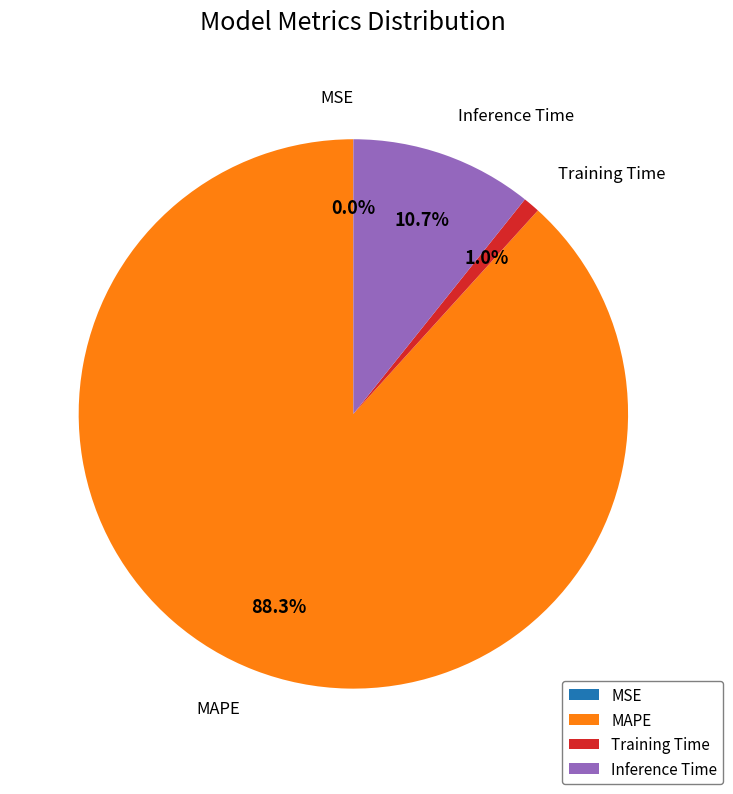

Which has a higher value, MAPE or Training Time?

MAPE